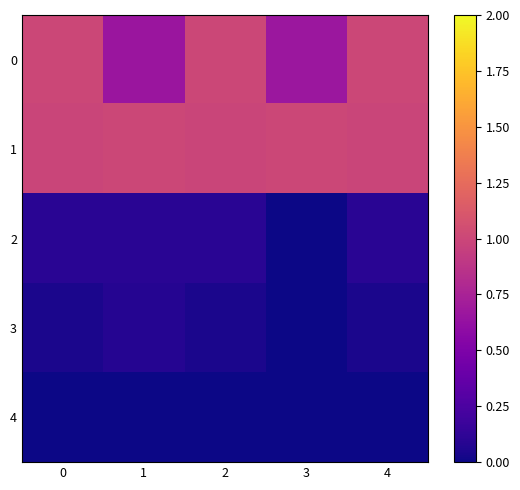

Reading left to right, list all the values displayed in this chart.

0: 0=1.0	1=0.7	2=1.0	3=0.7	4=1.0
1: 0=1.0	1=1.0	2=1.0	3=1.0	4=1.0
2: 0=0.1	1=0.1	2=0.1	3=0.0	4=0.1
3: 0=0.0	1=0.1	2=0.0	3=0.0	4=0.0
4: 0=0.0	1=0.0	2=0.0	3=0.0	4=0.0